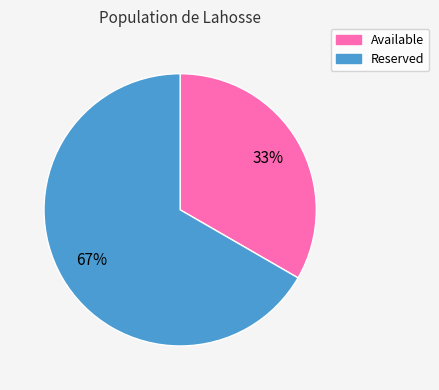

To the nearest percent, what portion does Reserved represent?

67%